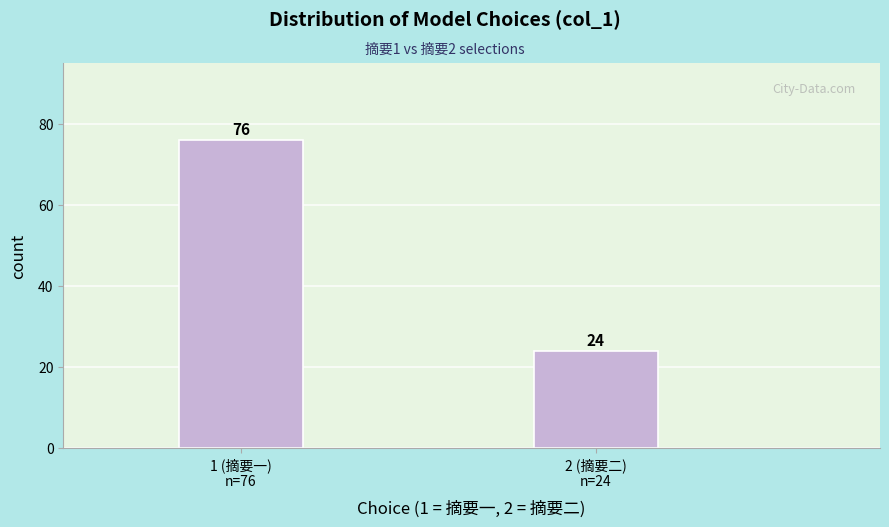

Reading left to right, list all the values displayed in this chart.

76	24